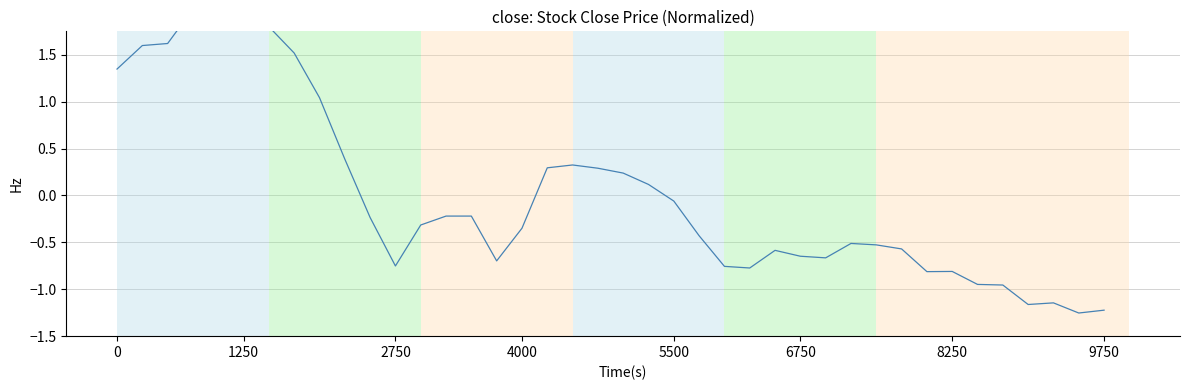

The chart shows a value of -1.2 at 9750. True or false?

True